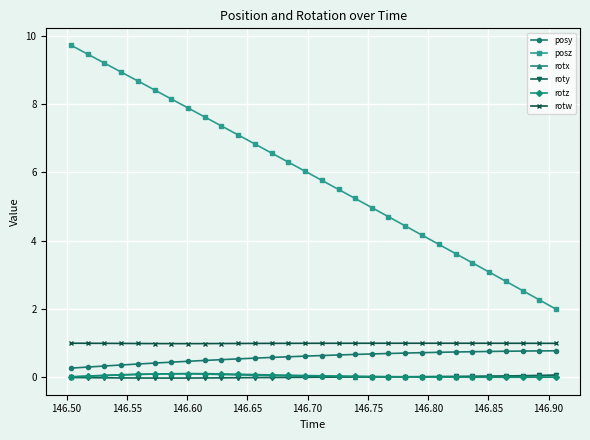

What is the sum of all rotw values?

29.9